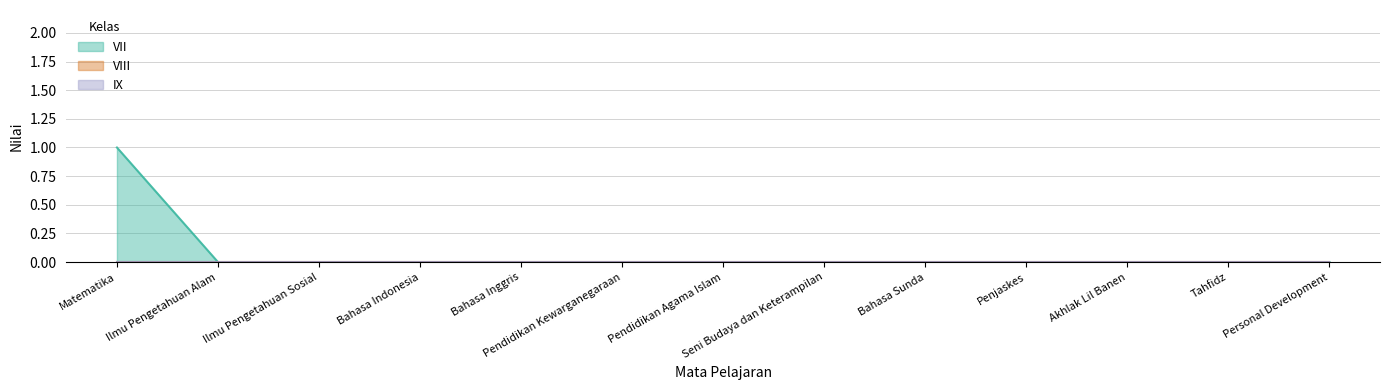

Which series has the largest total across all categories?

VII